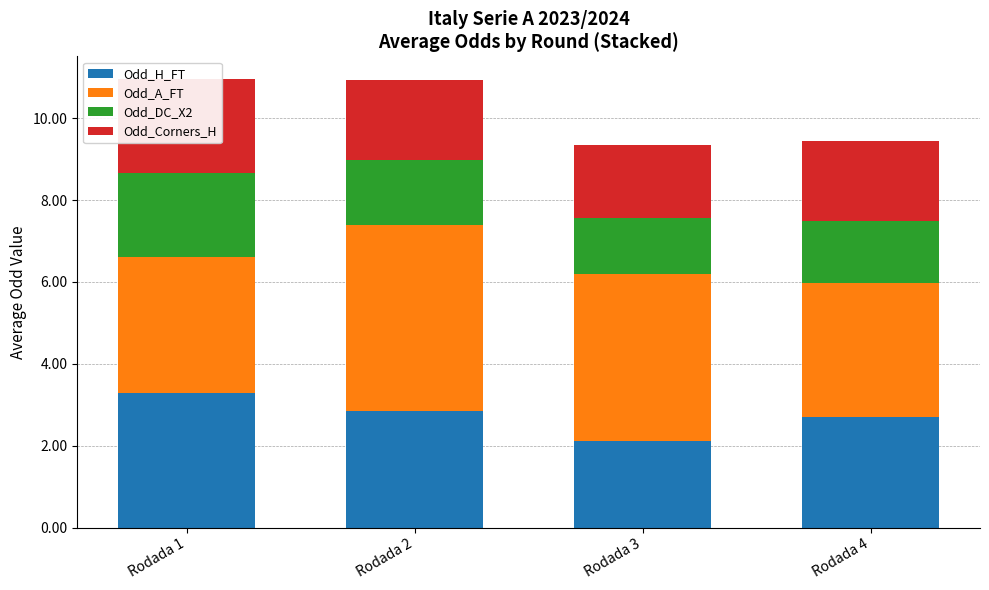

Which series has the widest spread of values?

Odd_A_FT